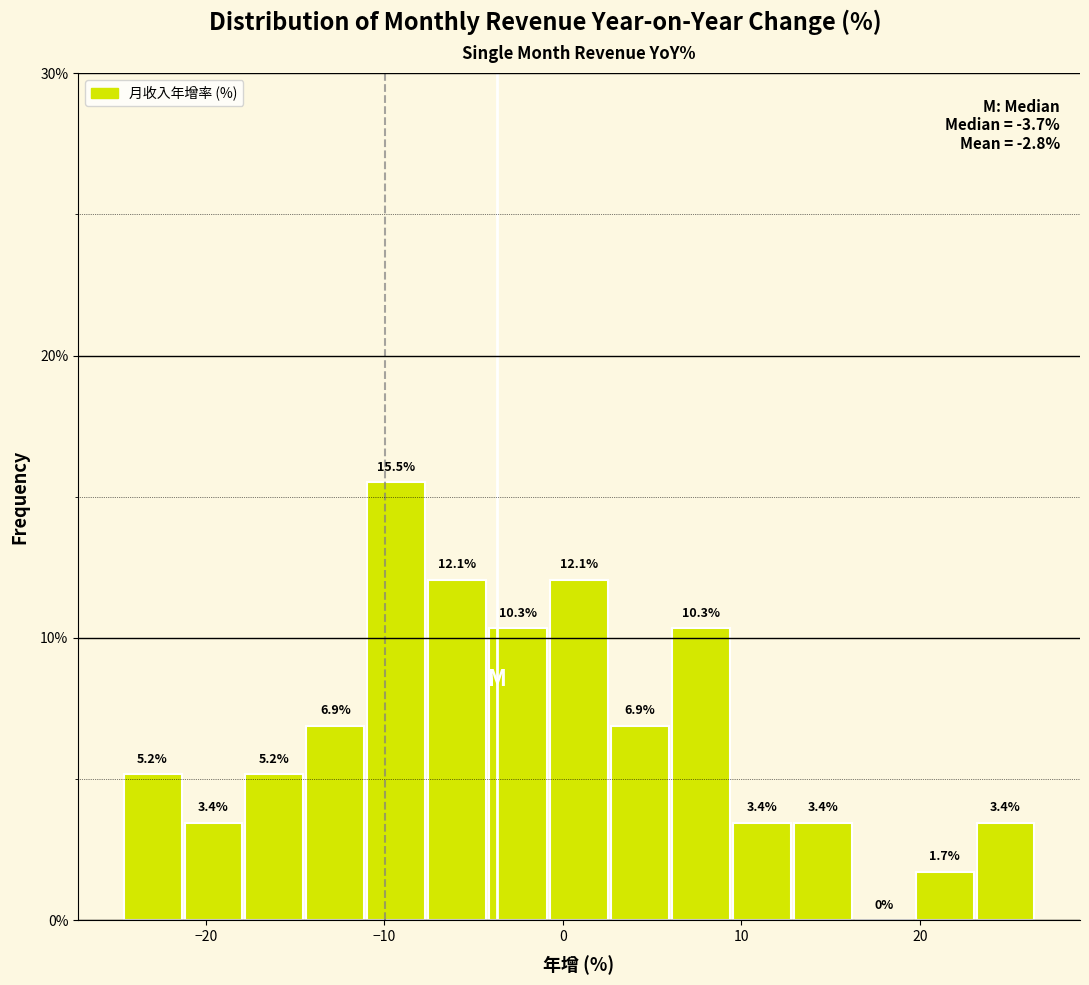

Around what value on the x-axis is the tallest bar? Give the approximate position of its centre, as read against the axis.

-9